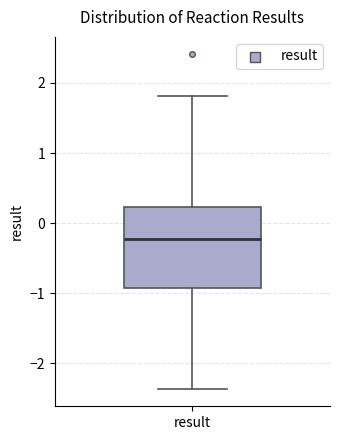

Where does the upper whisker of the box for result end on the y-axis? The values are not printed on the chart, so give them approximately, as read against the axis.

1.8